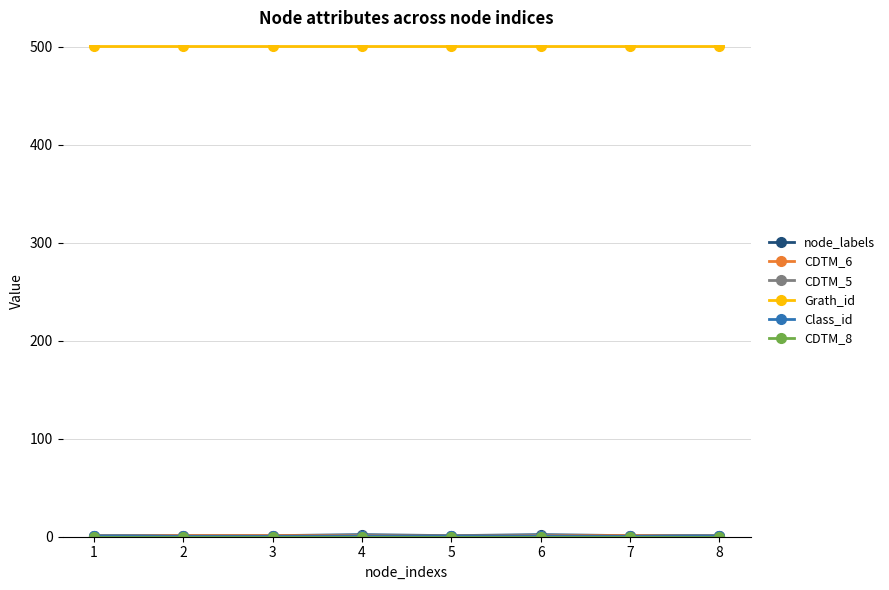

What is the minimum value for Grath_id?

501